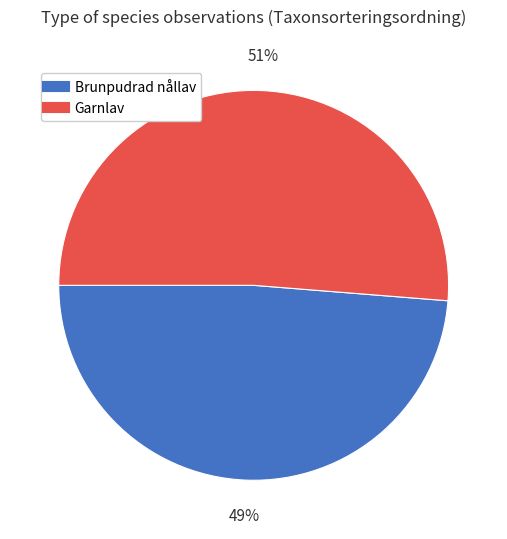

Is there a majority slice in this chart?

Yes